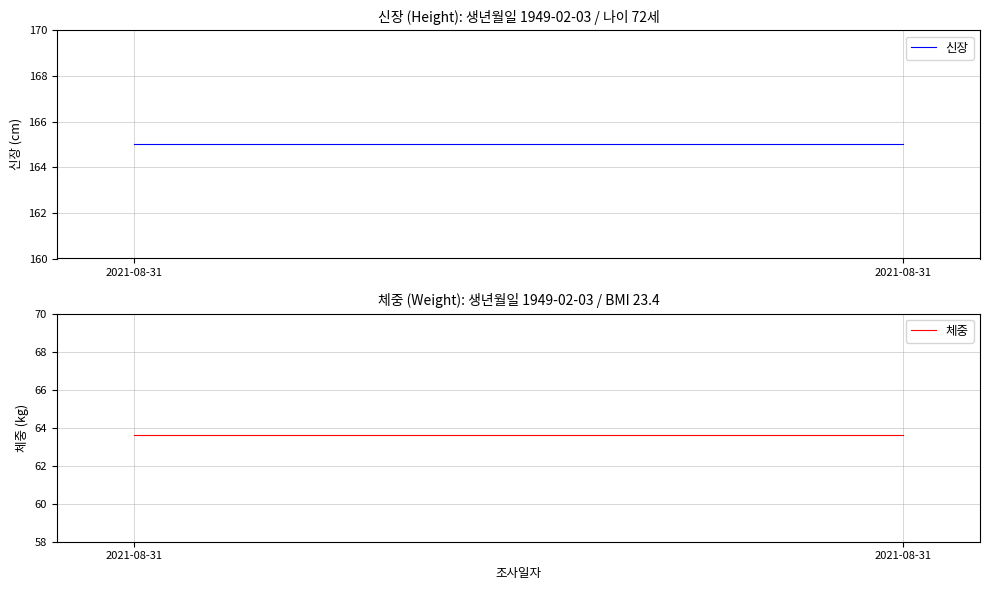

What is the smallest value displayed?

63.6